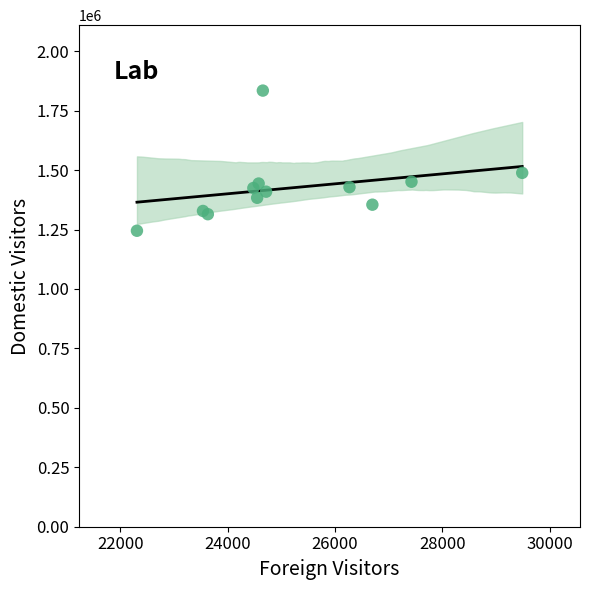

What Y value in the scatter plot is closest to 1539529?

1488227